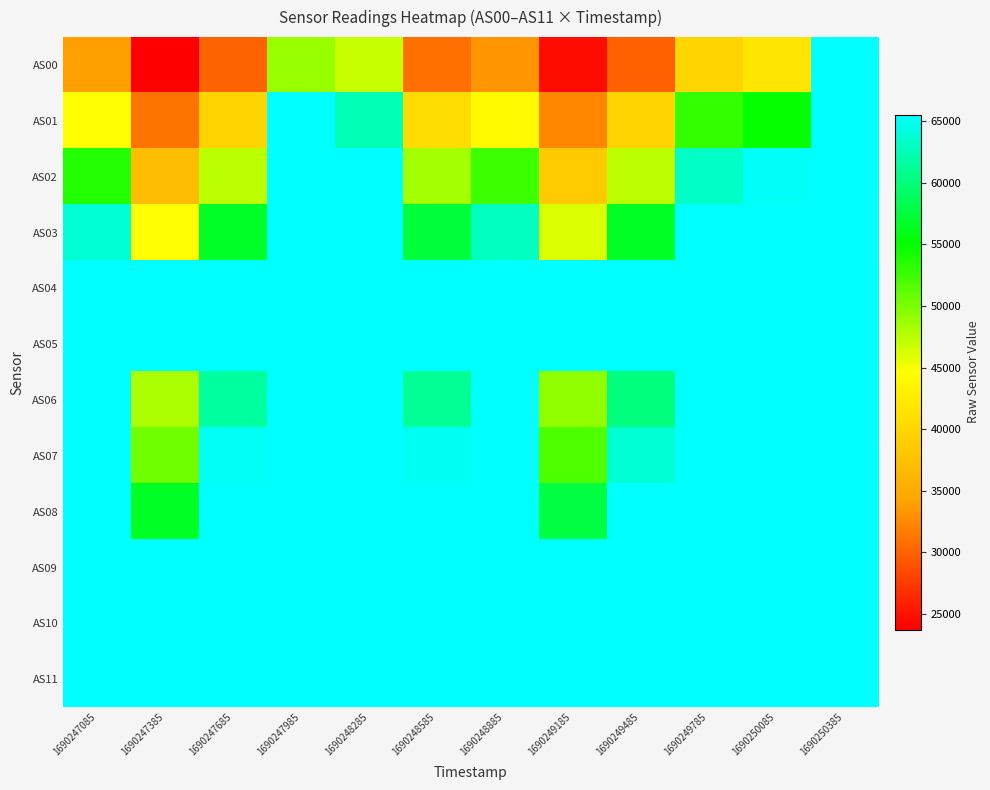

At how many categories does at least one series exceed 29515?

12